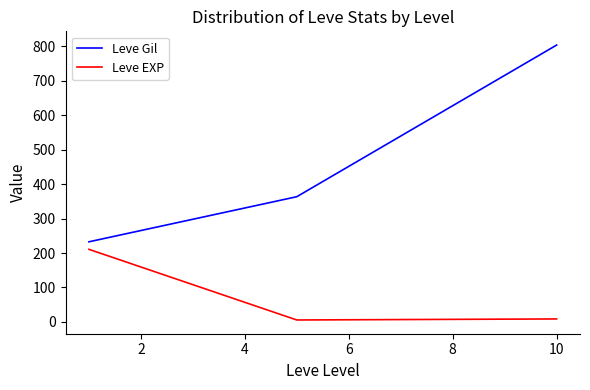

What is the minimum value for Leve Gil?

232.5